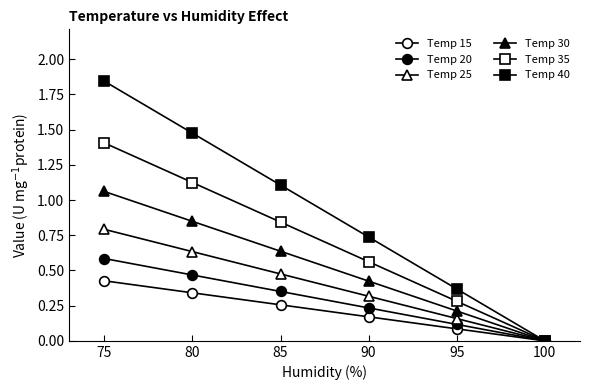

True or false: Temp 20 and Temp 30 intersect in this chart.

False